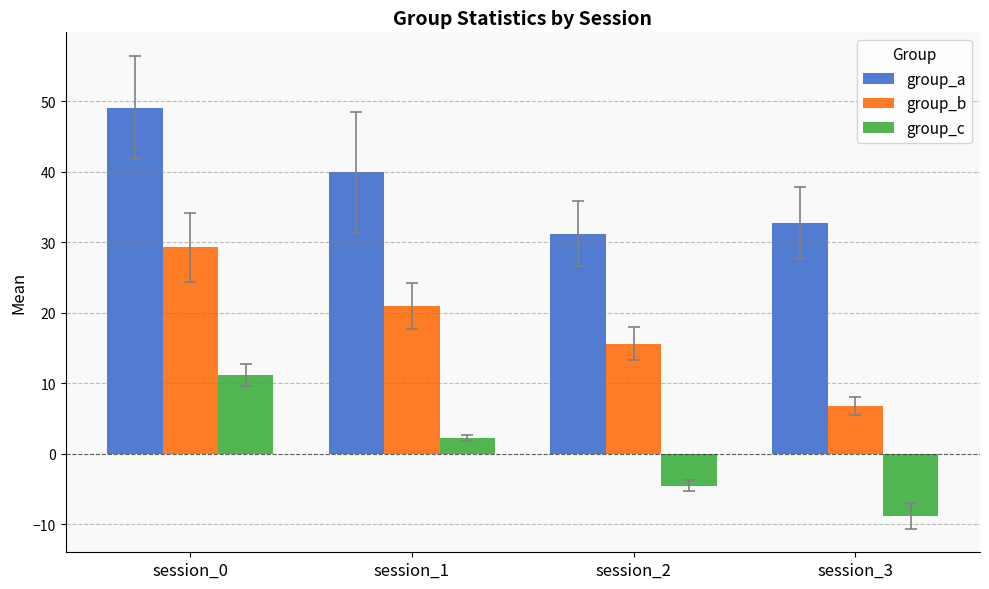

Is it true that group_b equals 4.8 at session_2?

False